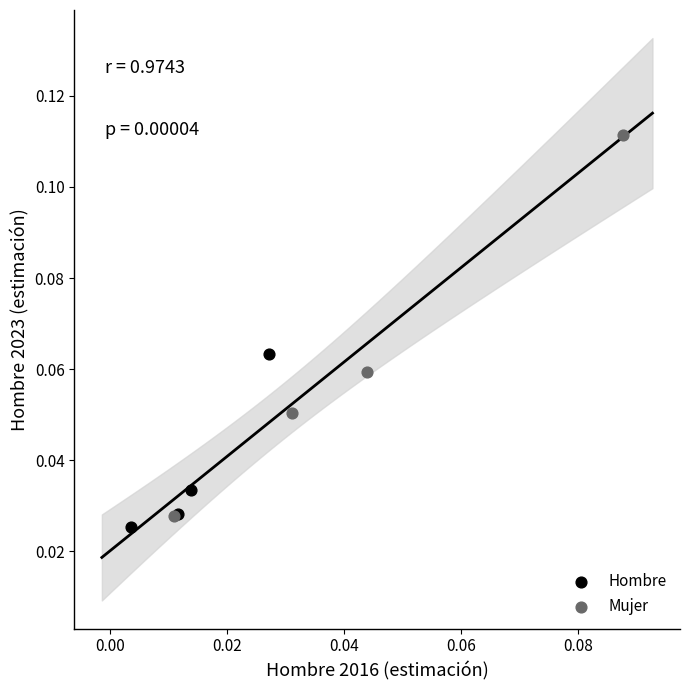

Which series has the widest spread of Y values?

Mujer